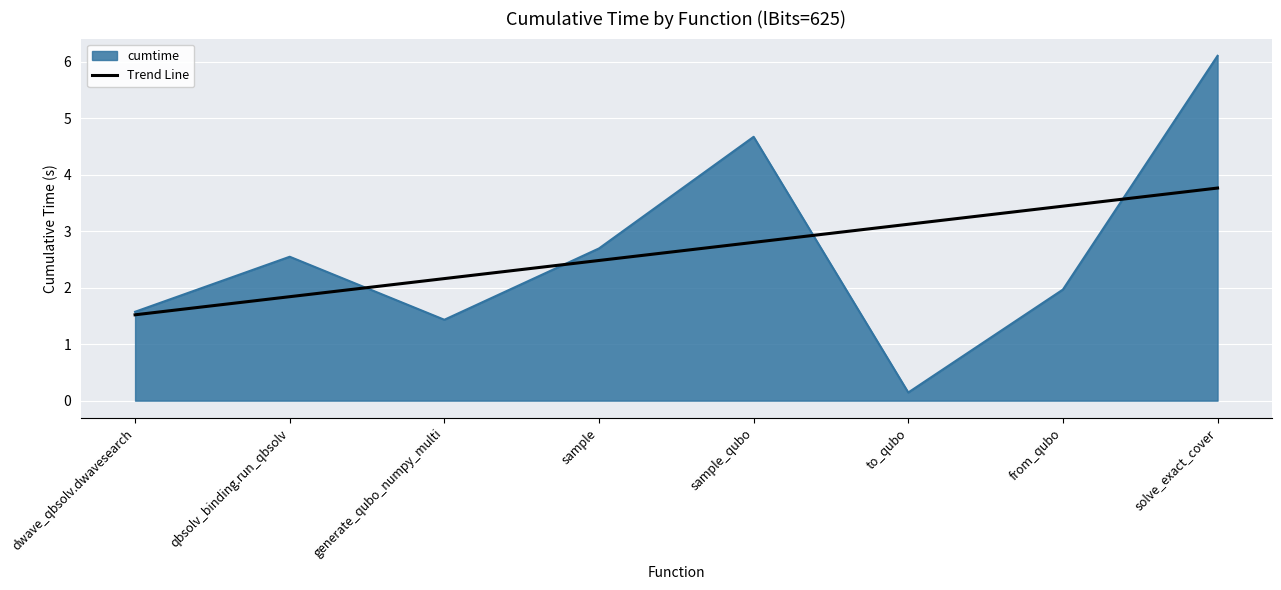

How many lines are shown in the chart?

2